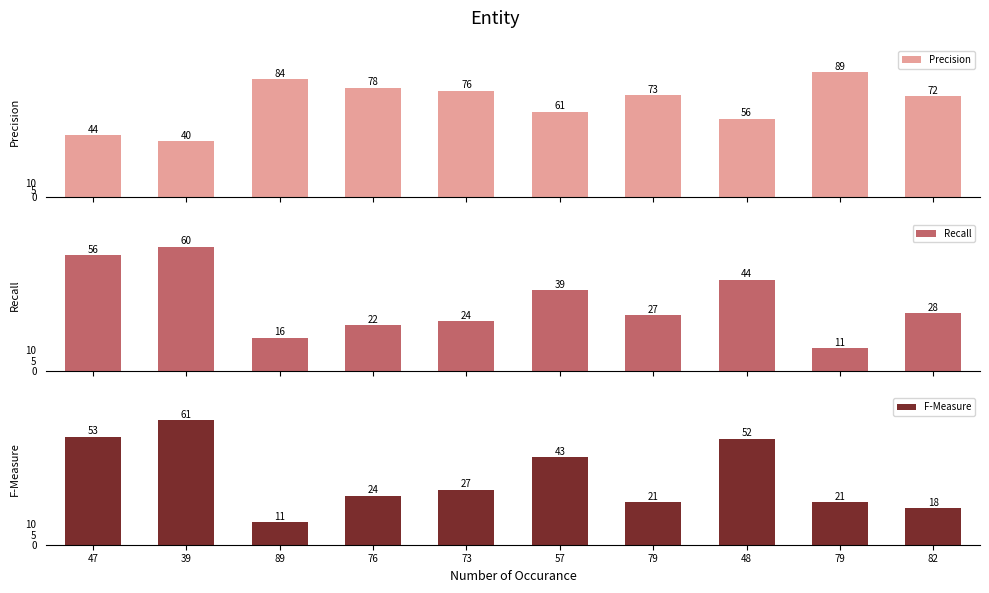

What value does the F-Measure series have at 76, to the nearest 5?

25